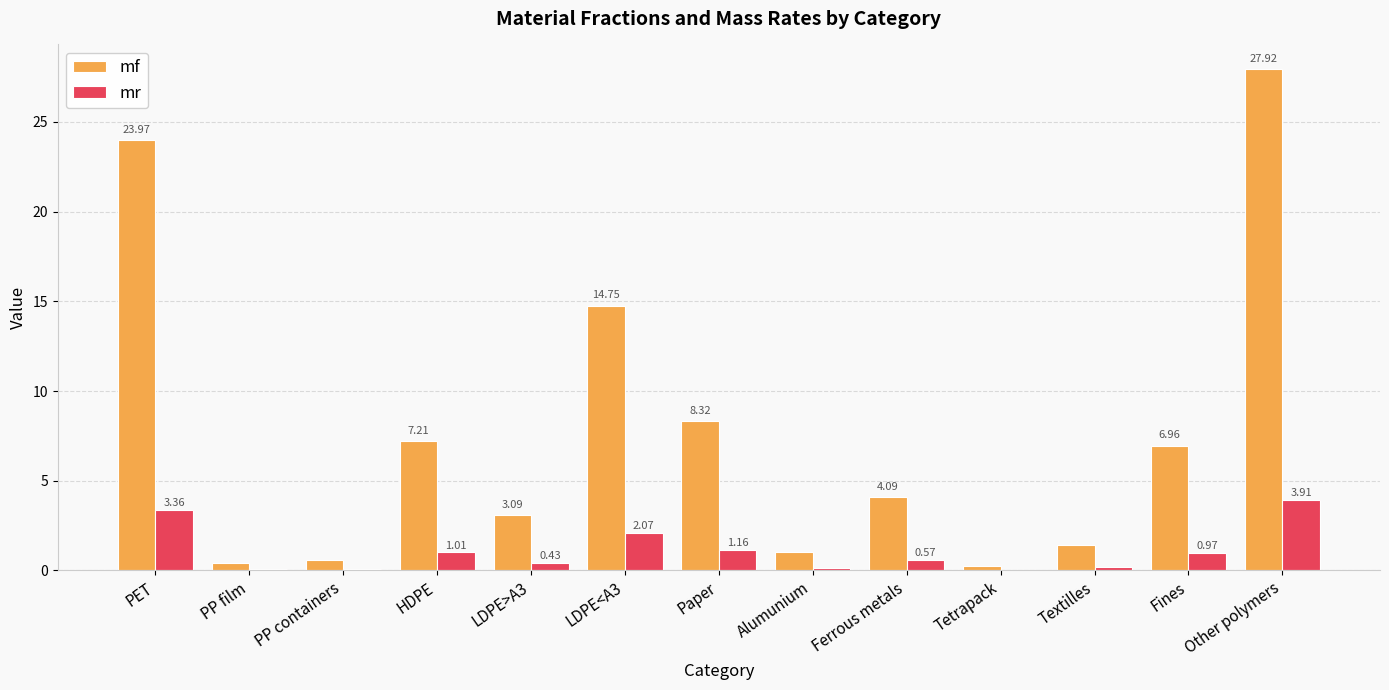

How many series are shown in this chart?

2